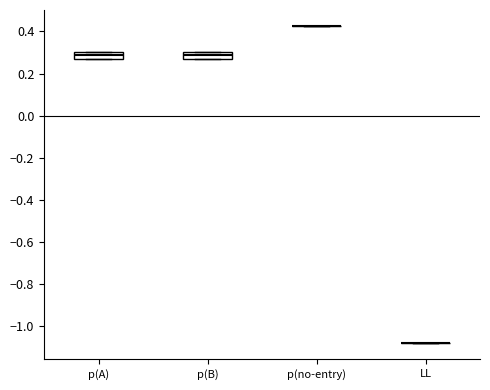

Reading left to right, transcribe this box plot: for each box, give where its median line is, the range the box spans, and where its two whiskers end, as read against the y-axis. The values are not printed on the chart, so give them approximately, as read against the axis.

p(A): median 0.28, box 0.26 to 0.30, whiskers 0.26 to 0.30
p(B): median 0.28, box 0.26 to 0.30, whiskers 0.26 to 0.30
p(no-entry): box collapsed to a line at 0.42, whiskers 0.42 to 0.42
LL: box collapsed to a line at -1.08, whiskers -1.08 to -1.08